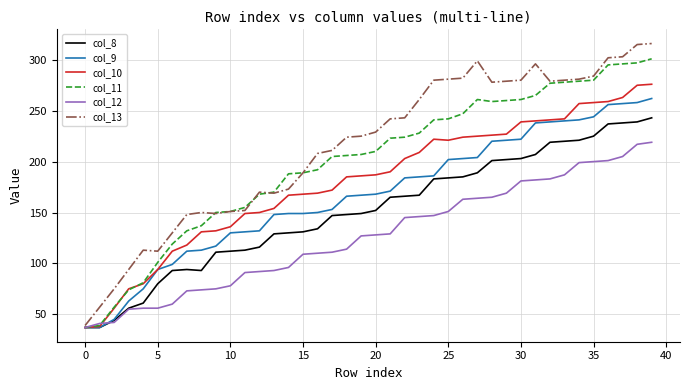

Does the chart have visible grid lines?

Yes